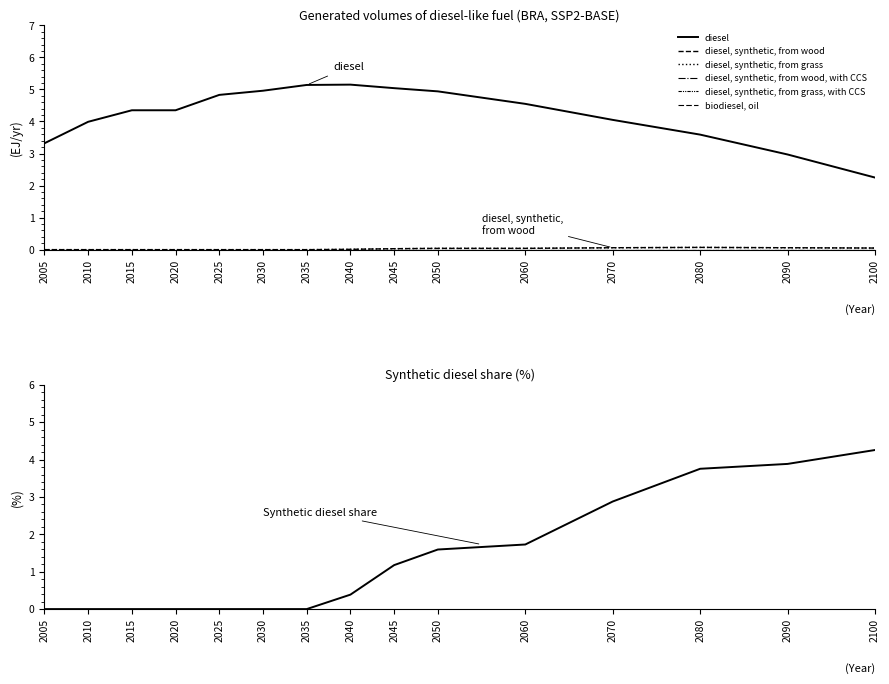

Reading left to right, what are all the values shown in this chart?

diesel: 3.3	4.0	4.3	4.3	4.8	5.0	5.1	5.2	5.0	4.9	4.5	4.0	3.6	3.0	2.2
diesel, synthetic, from wood: 0.0	0.0	0.0	0.0	0.0	0.0	0.0	0.0	0.0	0.0	0.0	0.1	0.1	0.1	0.1
diesel, synthetic, from grass: 0.0	0.0	0.0	0.0	0.0	0.0	0.0	0.0	0.0	0.0	0.0	0.1	0.1	0.1	0.1